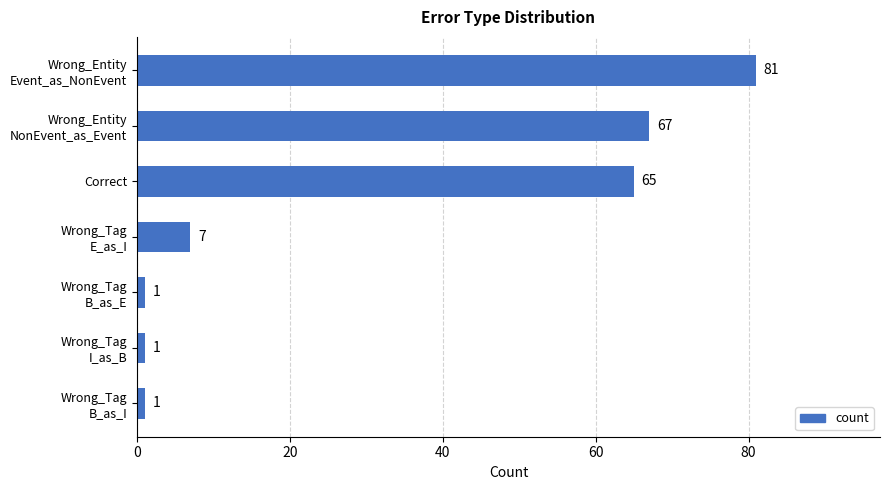

Count the number of categories in the chart.

7